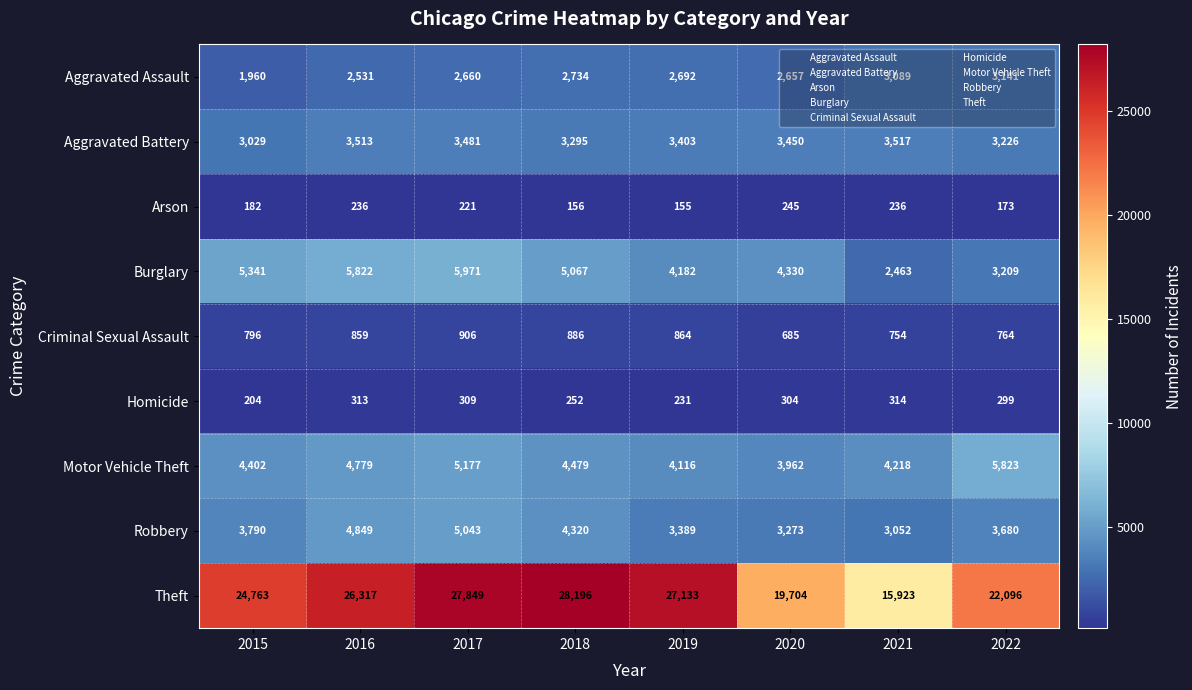

At which label is Robbery closest to 4047?

2015